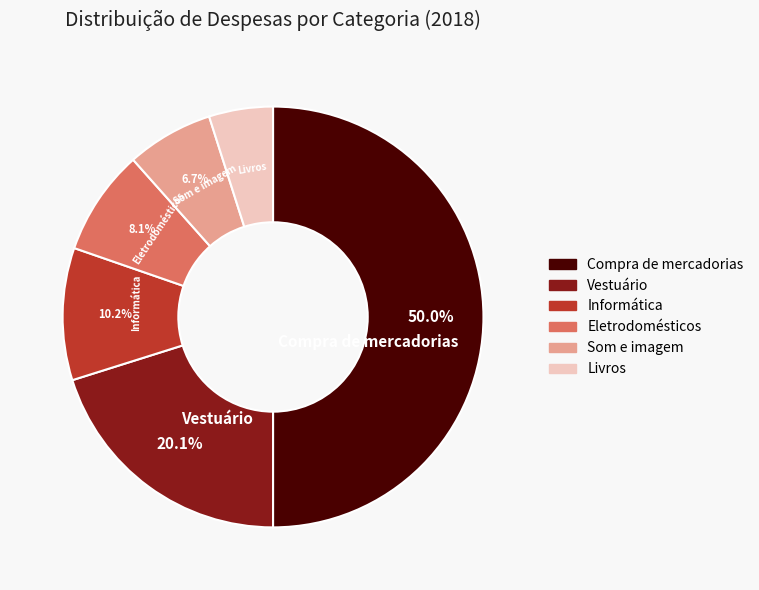

Which category has the biggest portion of the pie?

Compra de mercadorias